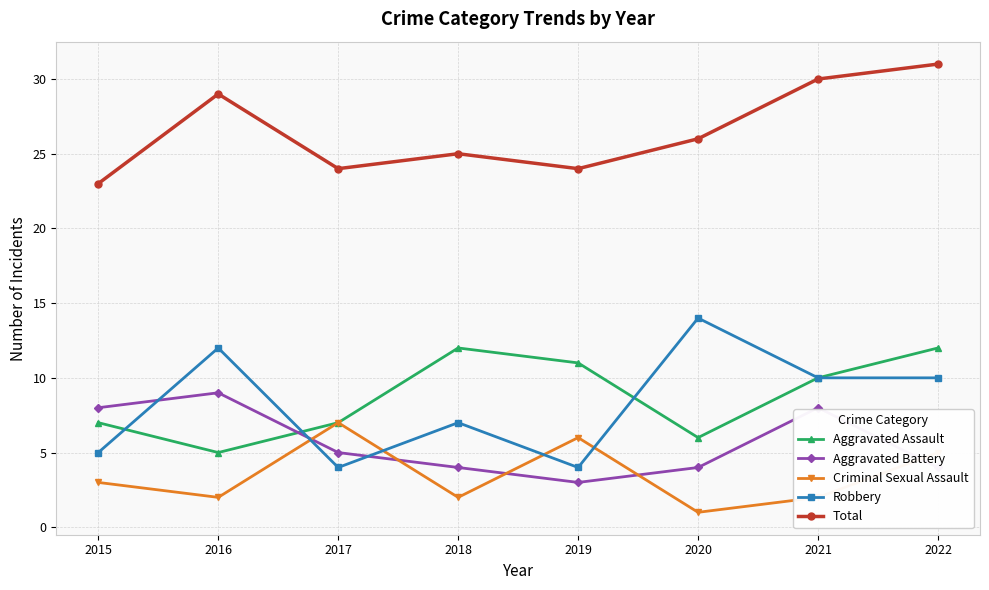

Where is the first local minimum for Aggravated Assault?

2016